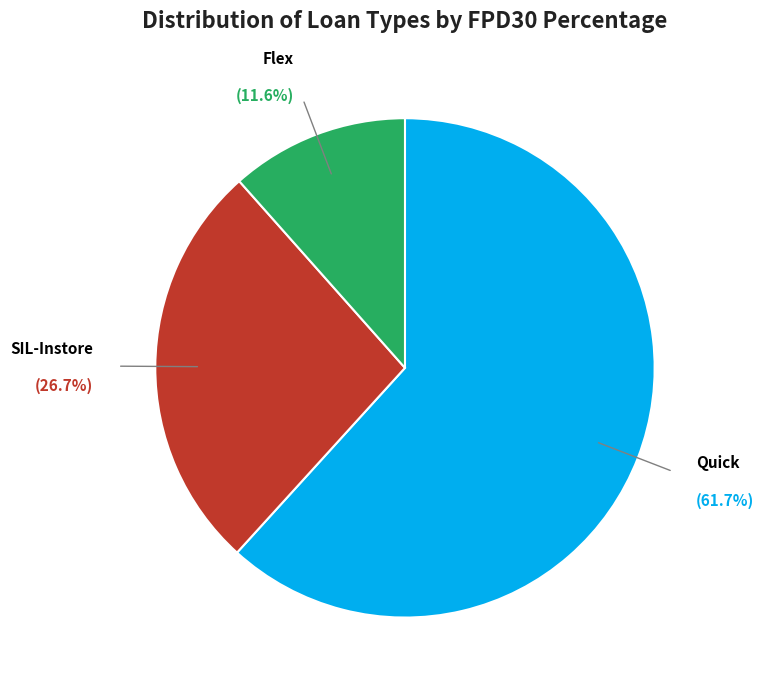

To the nearest percent, what percentage of the pie is Quick?

62%